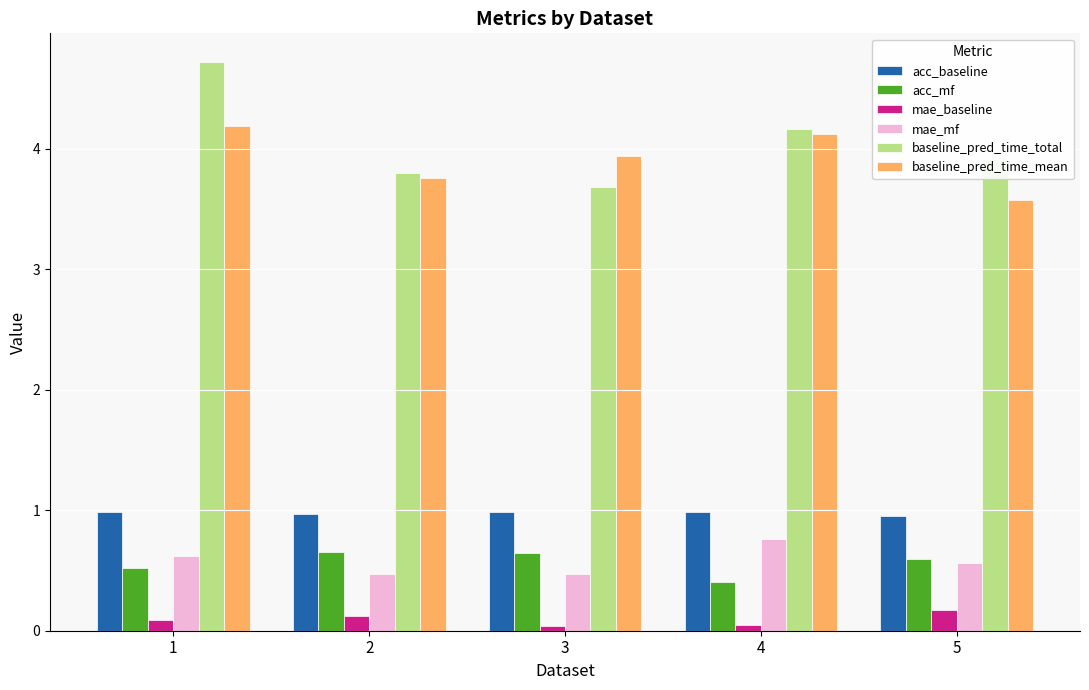

What is the difference between the maximum and minimum values in the mae_mf series?

0.3